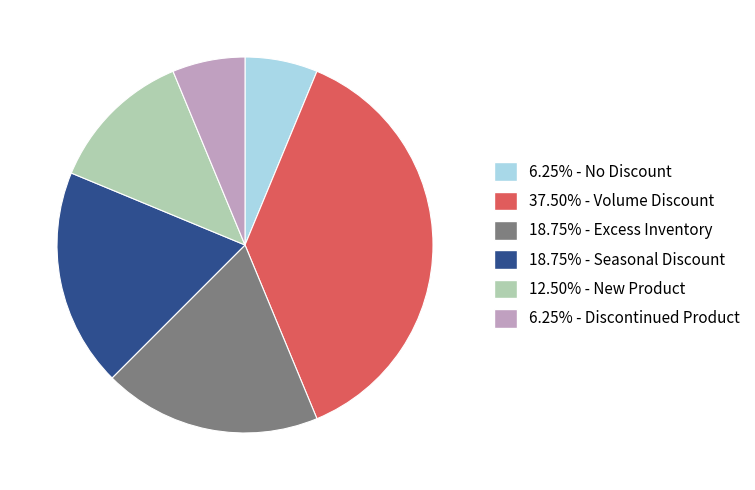

Does any single category account for the majority?

No